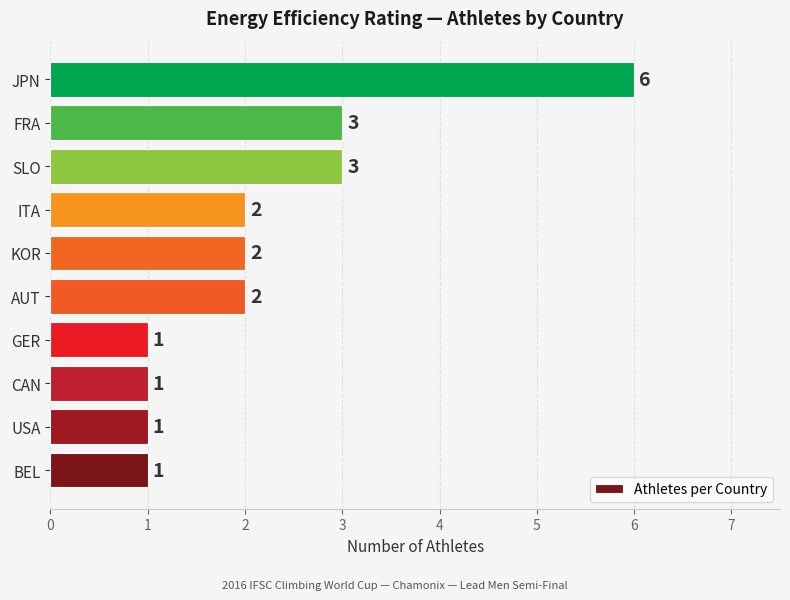

Reading bottom to top, what are all the values shown in this chart?

1	1	1	1	2	2	2	3	3	6